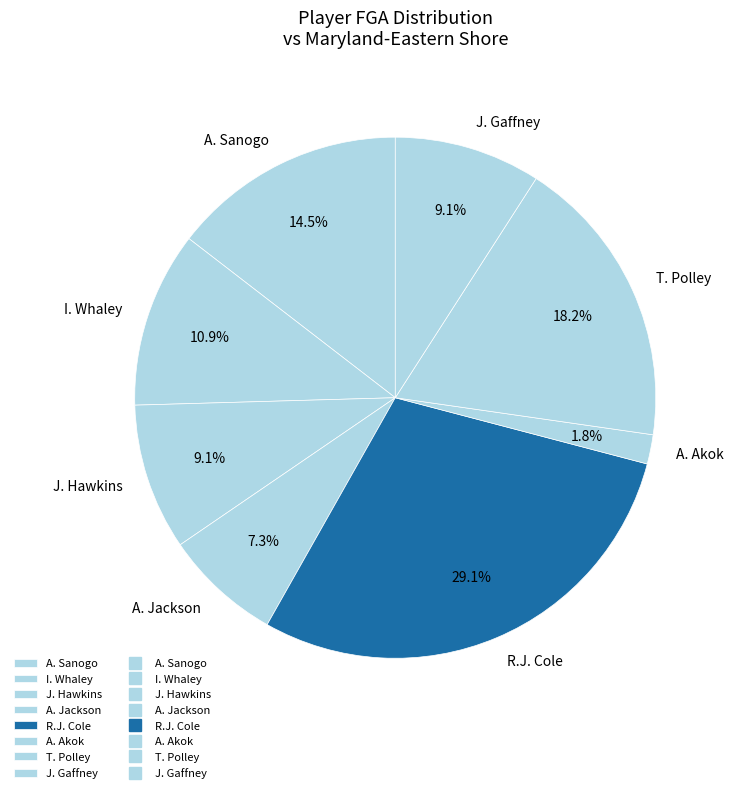

How much of the chart is everything except R.J. Cole?

70.9%